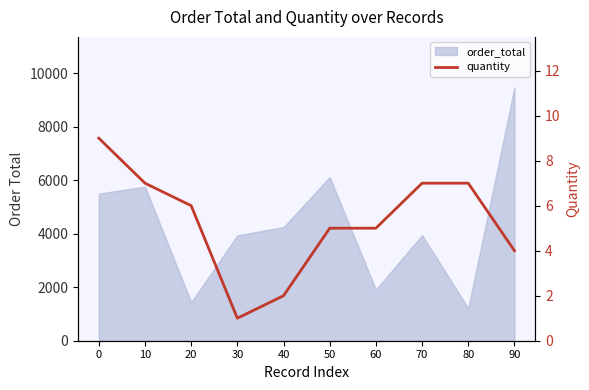

What is the average value?

5